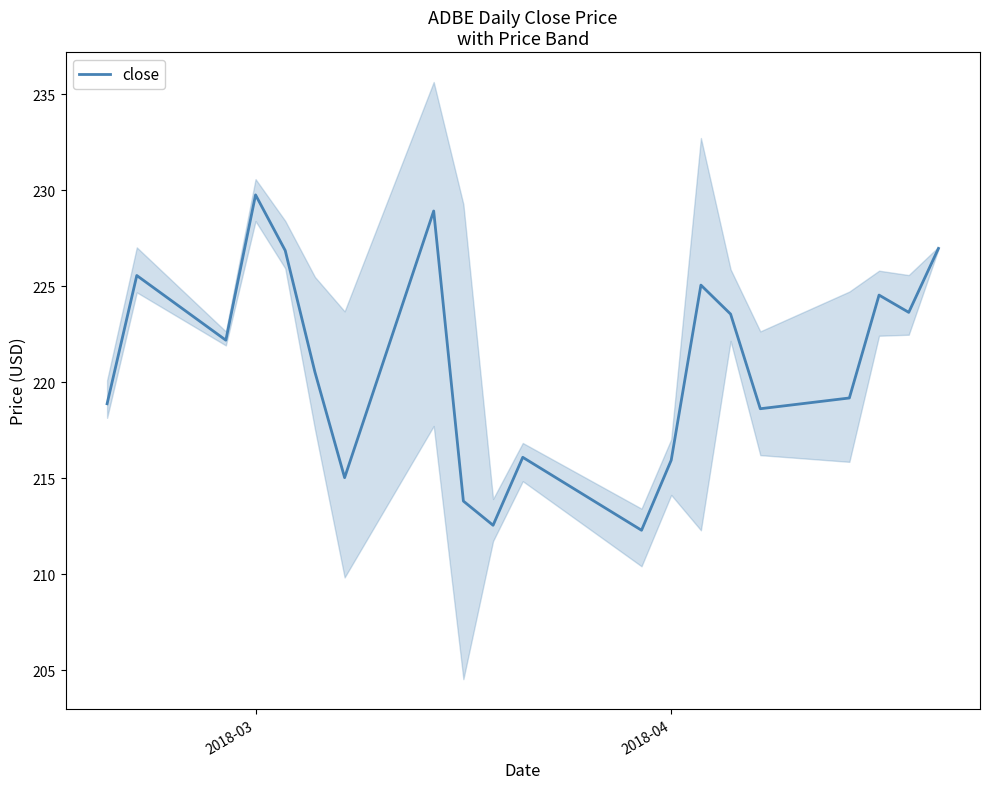

True or false: there are more than 1 points higher than both neighbors.

True